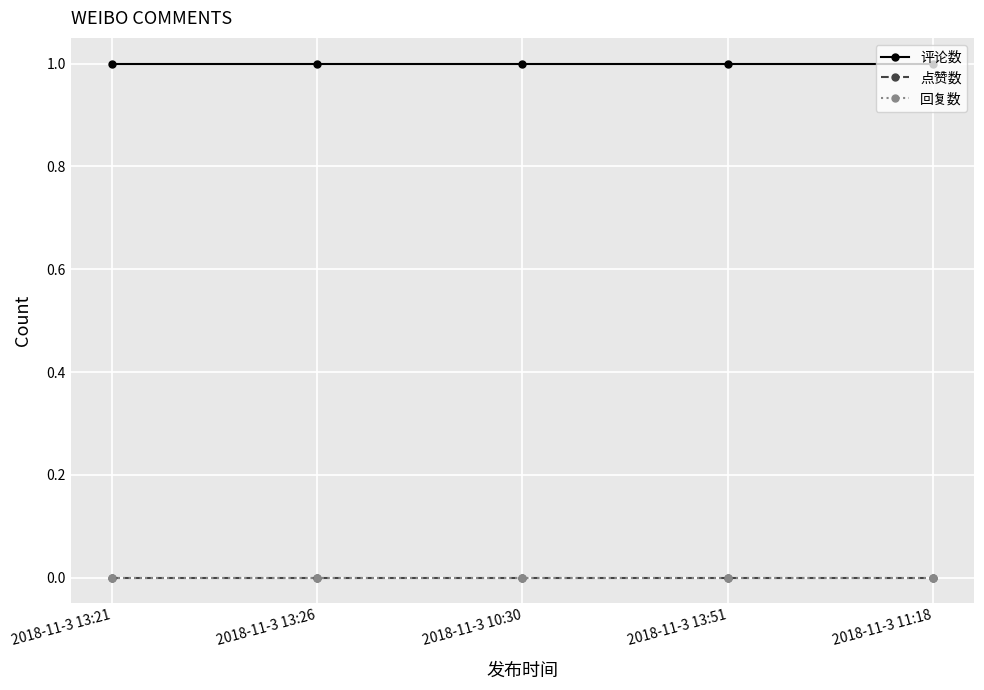

Does the chart have visible grid lines?

Yes